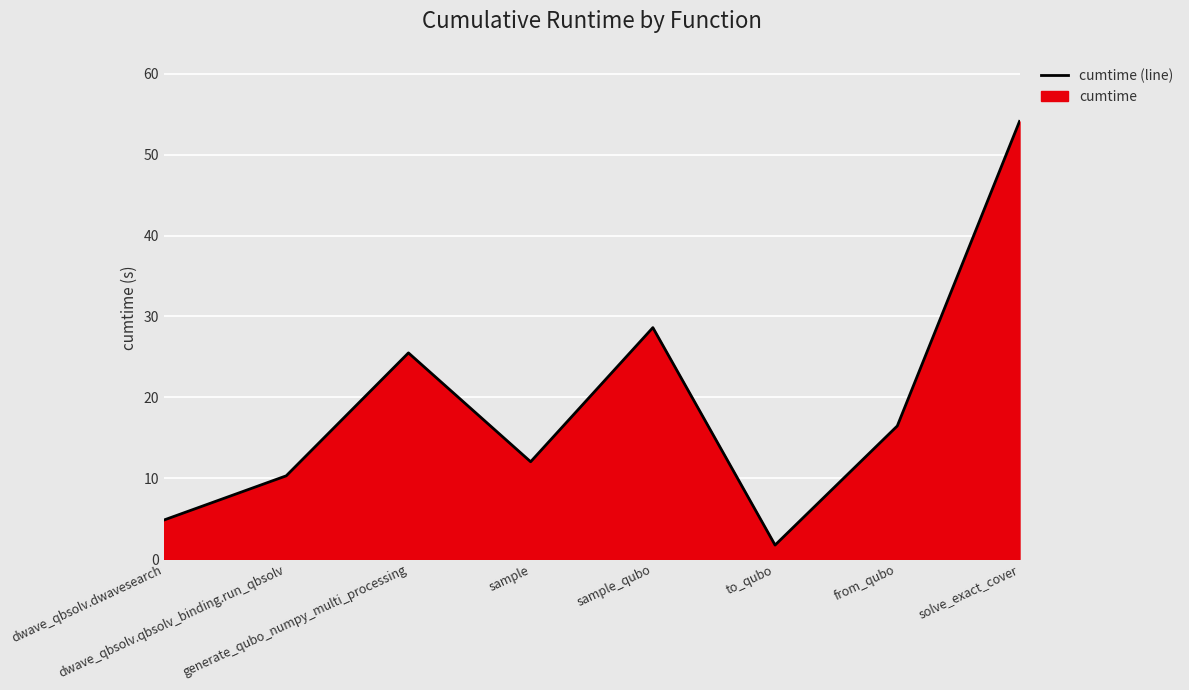

List the labels in order of value, largest first.

solve_exact_cover, sample_qubo, generate_qubo_numpy_multi_processing, from_qubo, sample, dwave_qbsolv.qbsolv_binding.run_qbsolv, dwave_qbsolv.dwavesearch, to_qubo